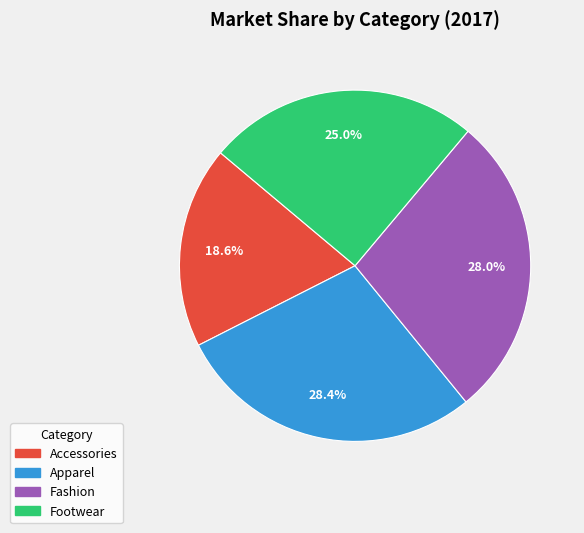

Is it true that Footwear is 25% of the pie?

True